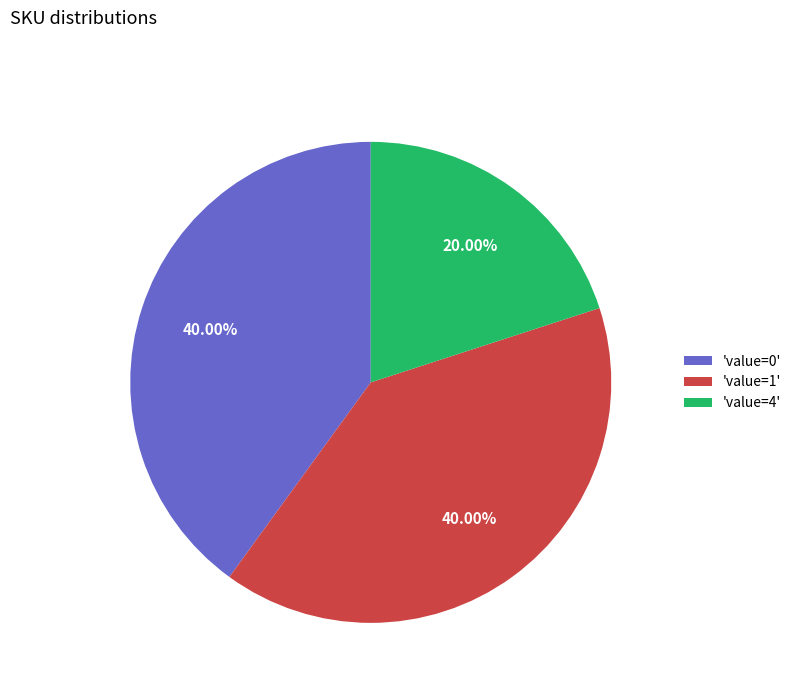

To the nearest percent, what is the average slice percentage?

33%